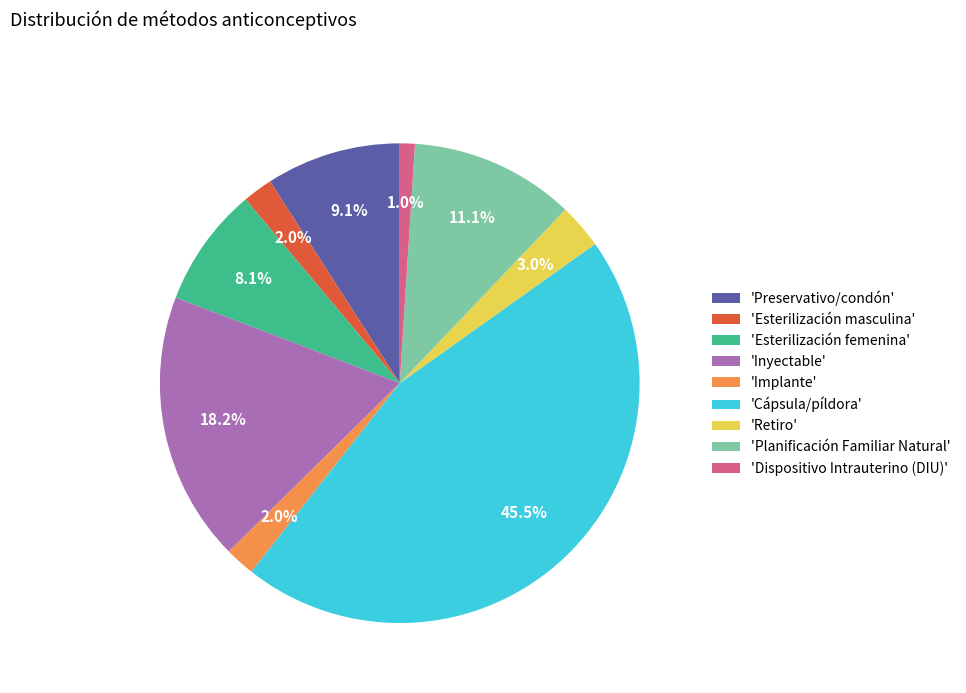

Is there any slice that represents more than half of the pie?

No